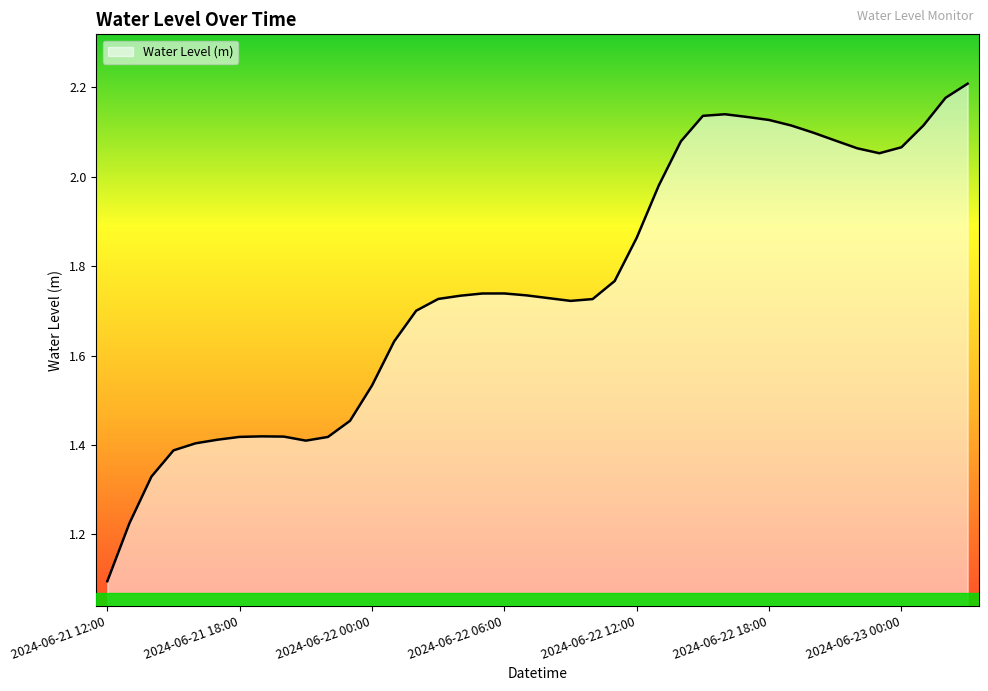

What is the difference between the maximum and minimum values?

1.1